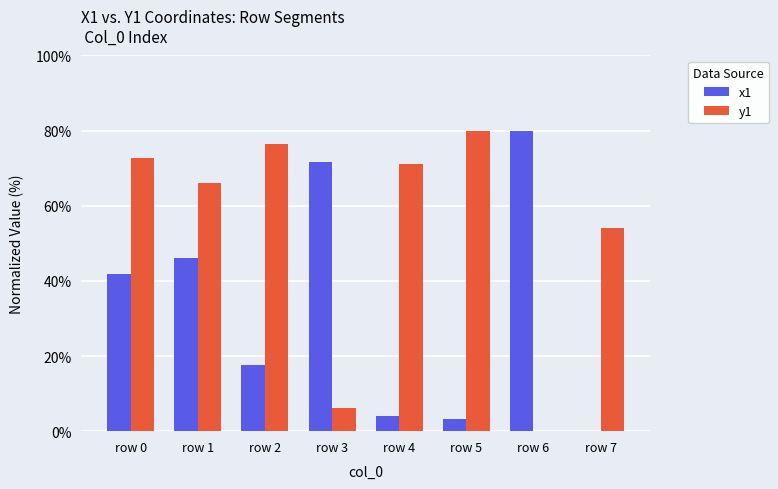

At which category is the sum across all series the highest?

row 0